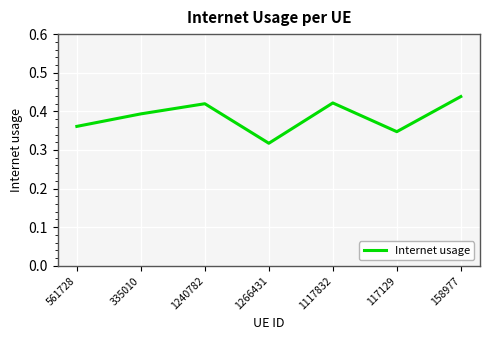

How many lines are shown in the chart?

1